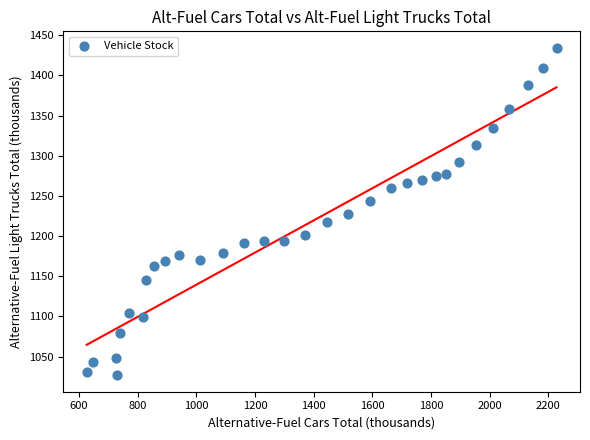

What is the range of X values (max minus min)?

1602.3